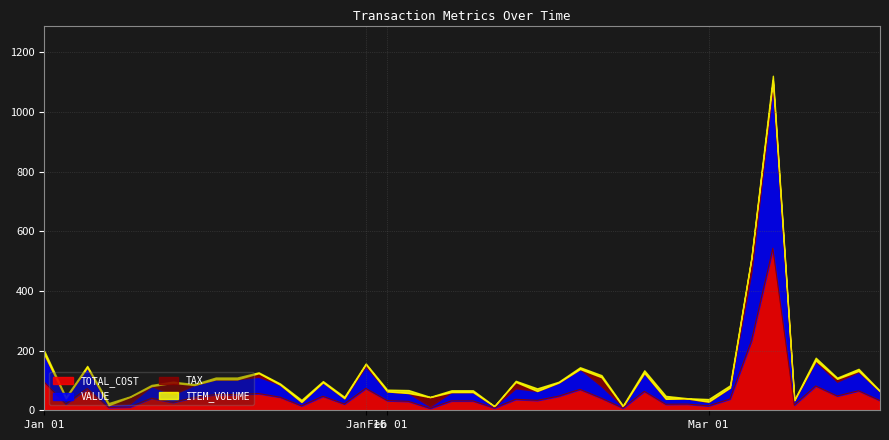

Does the chart display data point markers on the line(s)?

No